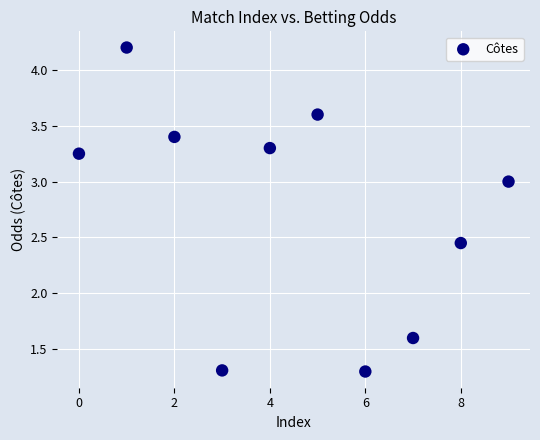

What Y value in the scatter plot is closest to 2?

1.6